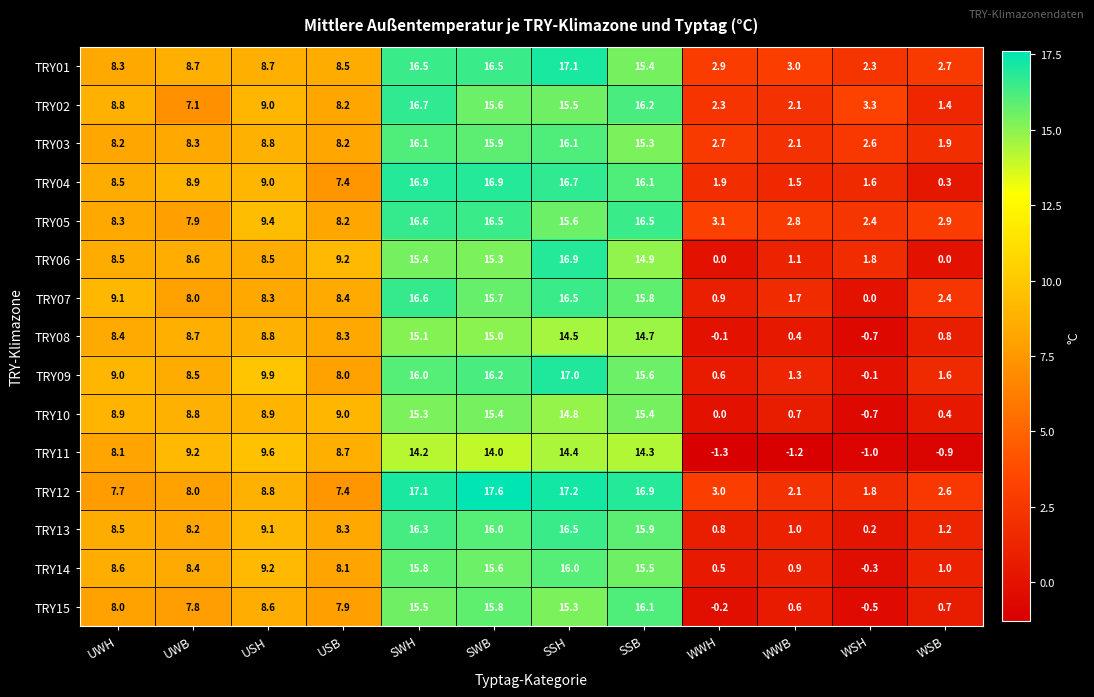

How many values in TRY09 are above zero?

11